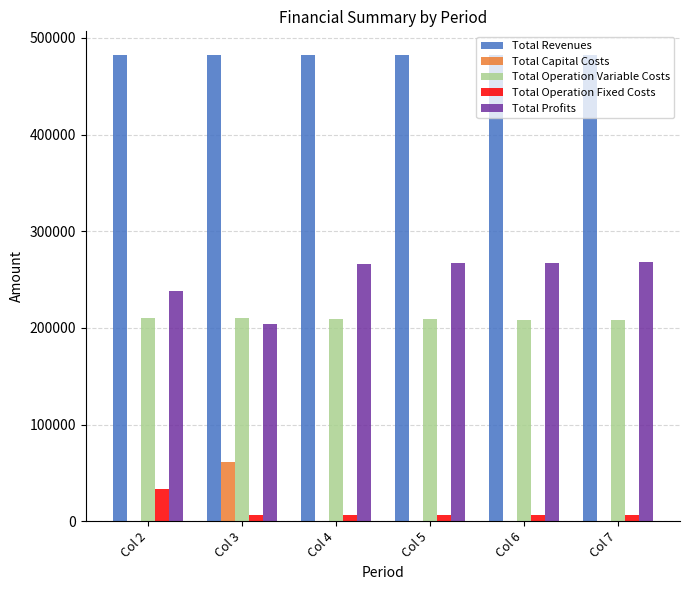

What value does the Total Operation Variable Costs series have at Col 5?

209063.6